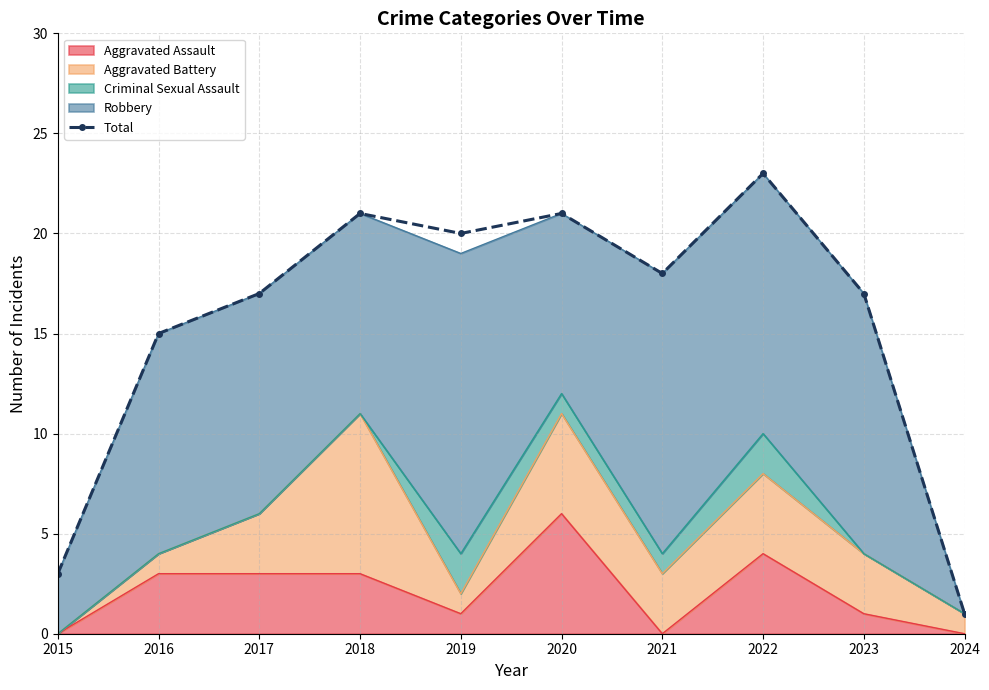

What is the difference between the maximum and second lowest values?

20